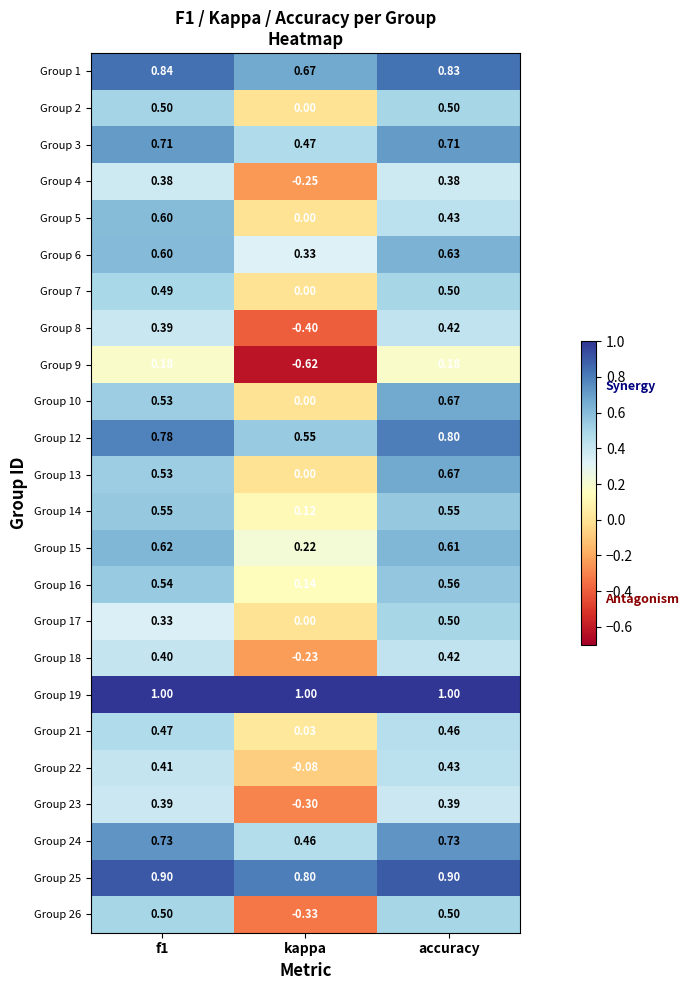

At which category is the sum across all series the highest?

accuracy